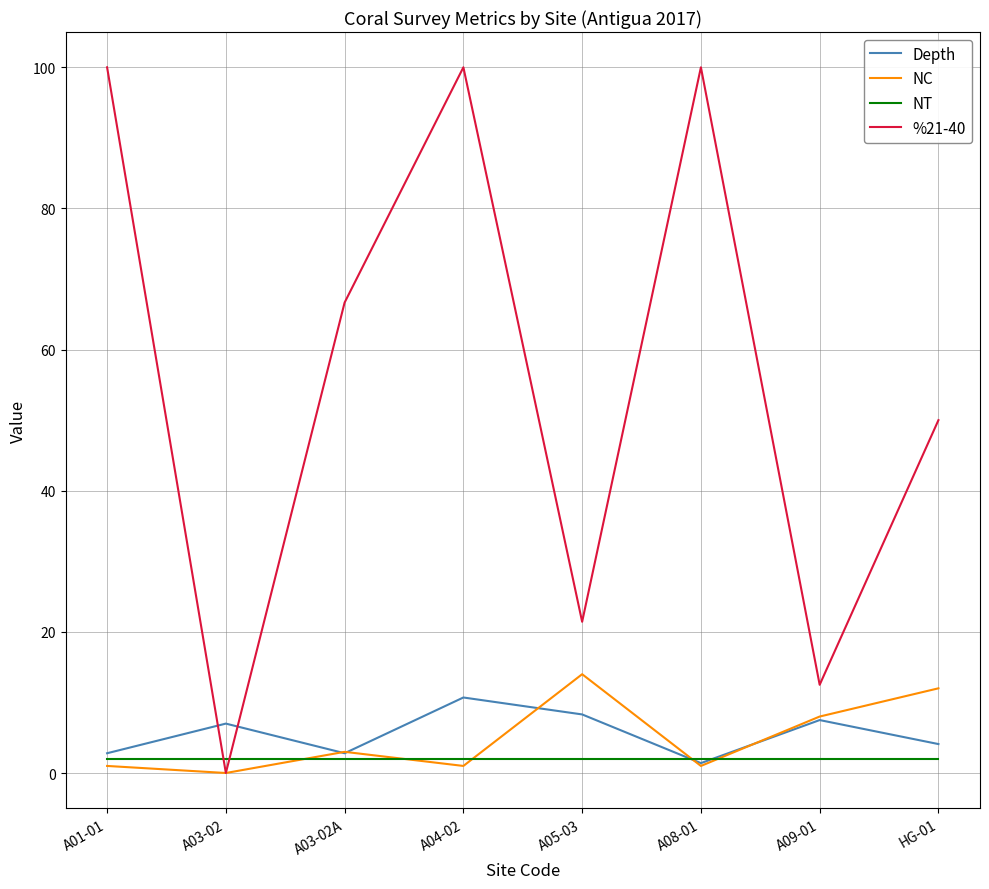

What are all the series names shown in the legend?

Depth, NC, NT, %21-40